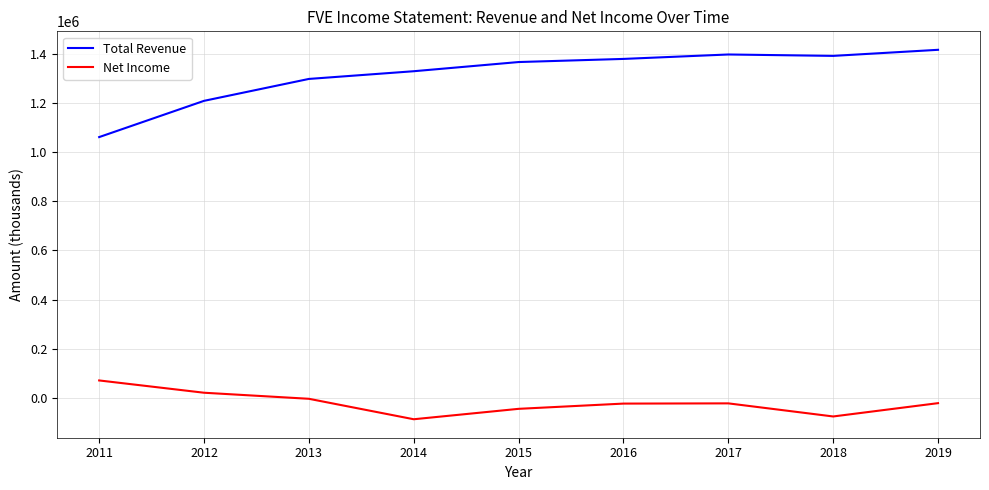

True or false: Total Revenue and Net Income cross at least once.

False